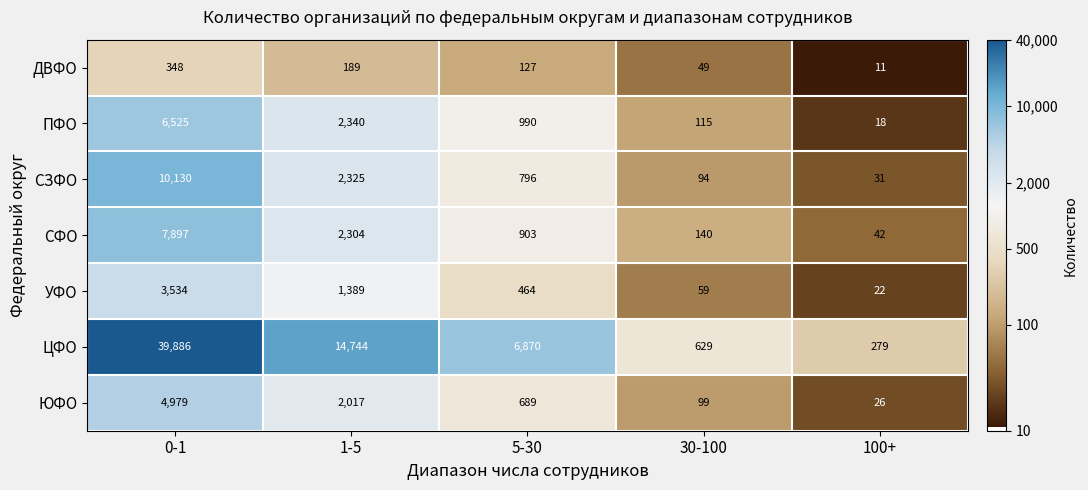

Count the number of data series in this chart.

7